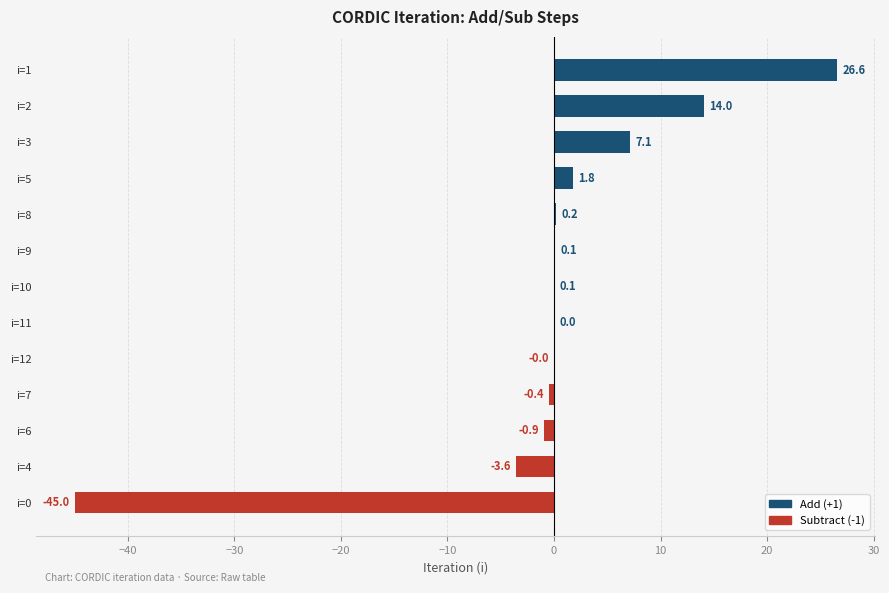

What is the change in value from i=0 to i=11?

+45.0